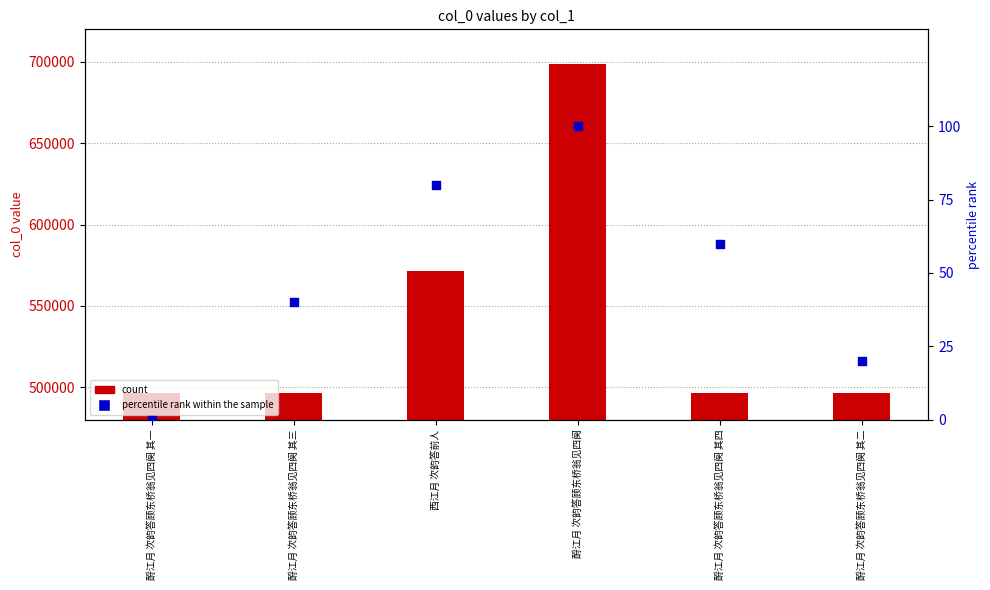

Is the value of count at 酹江月 次韵答顾东桥翁见四阕 其二 greater than the value of percentile rank within the sample at 酹江月 次韵答顾东桥翁见四阕 其二?

Yes